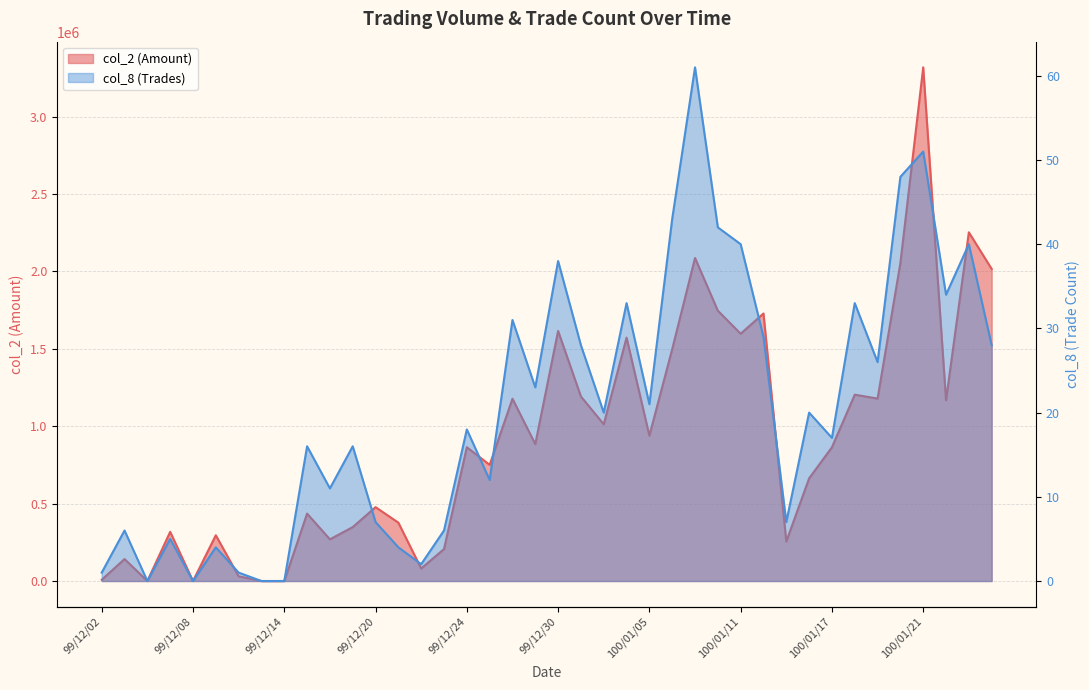

List the series in order of their overall mean, highest first.

col_2, col_8